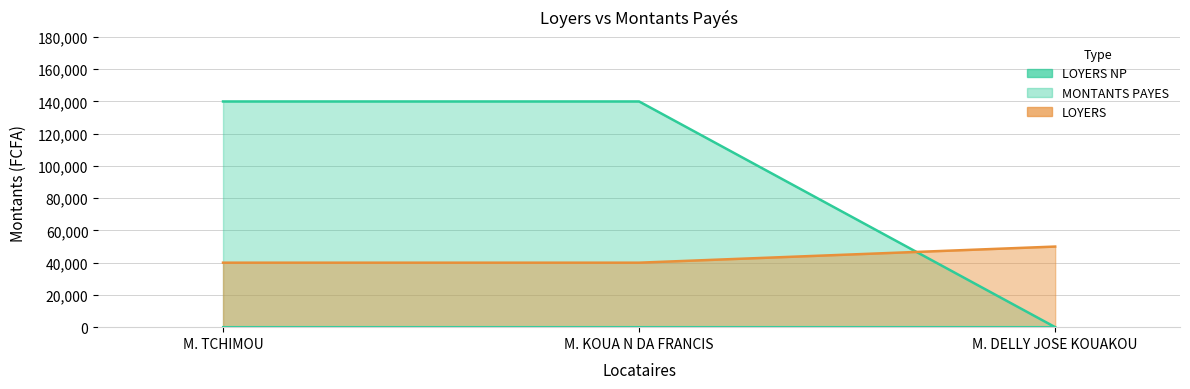

What is the label of the 2nd point from the right?

M. KOUA N DA FRANCIS